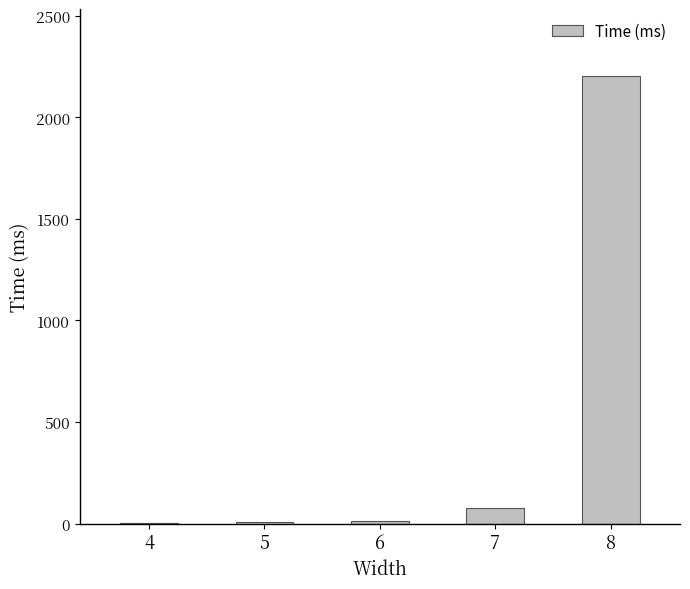

What is the greatest value displayed?

2203